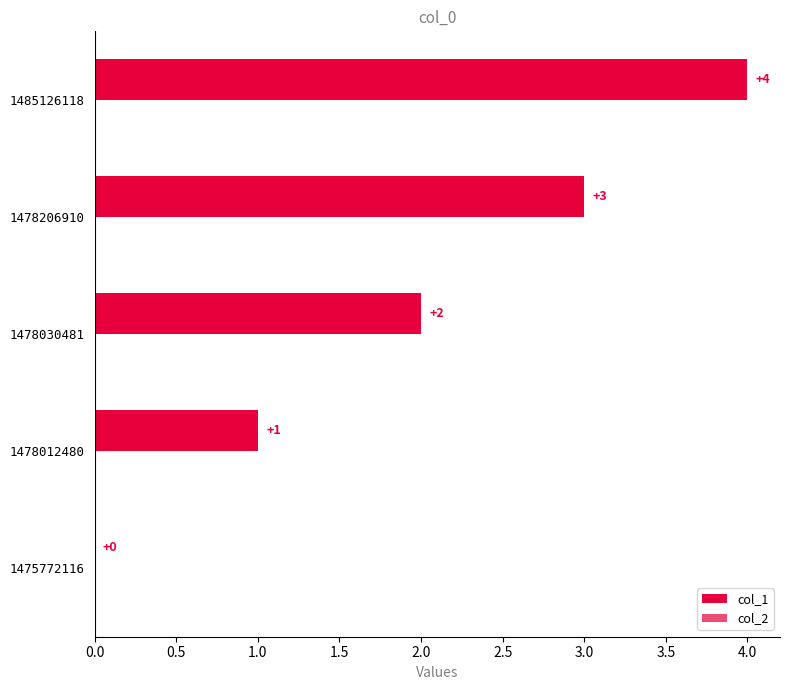

Count the number of data series in this chart.

1